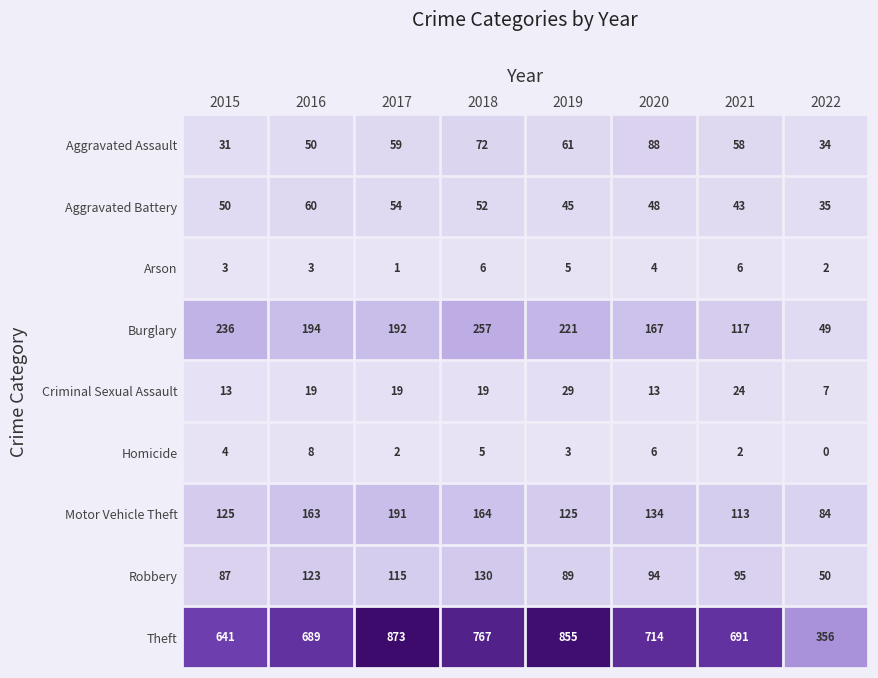

Is it true that Robbery equals 140 at 2015?

False